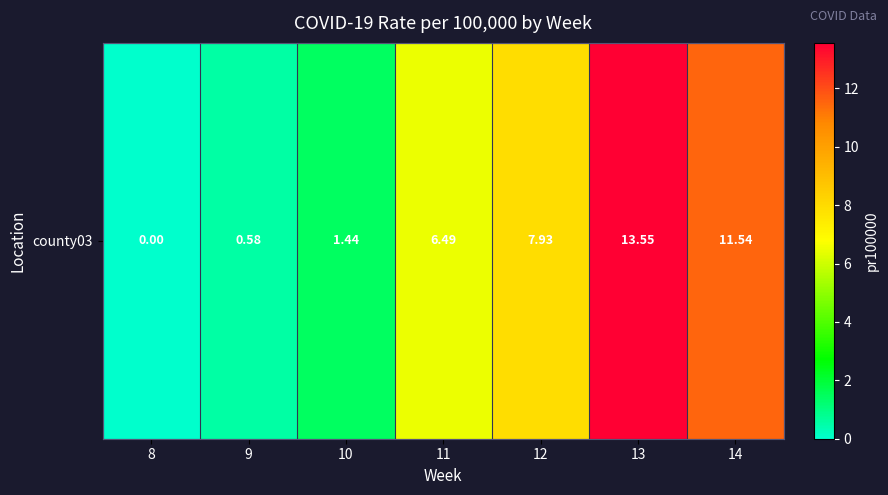

Which has a higher value, 9 or 8?

9